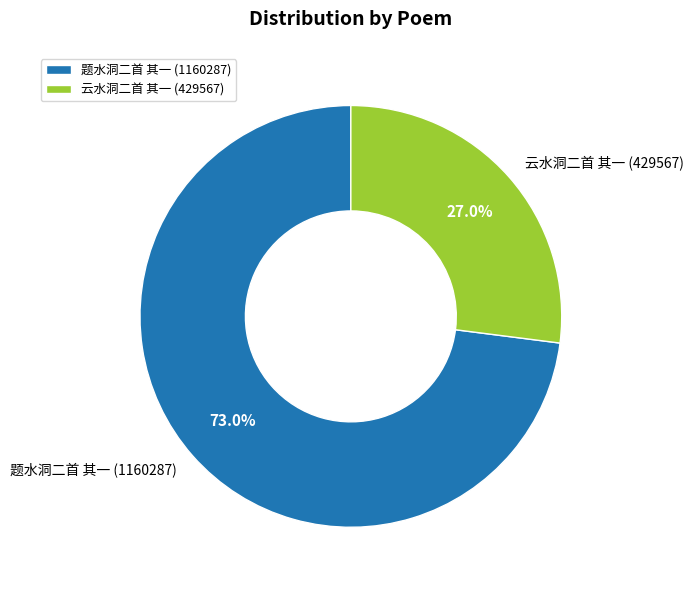

Count the number of slices in the pie.

2